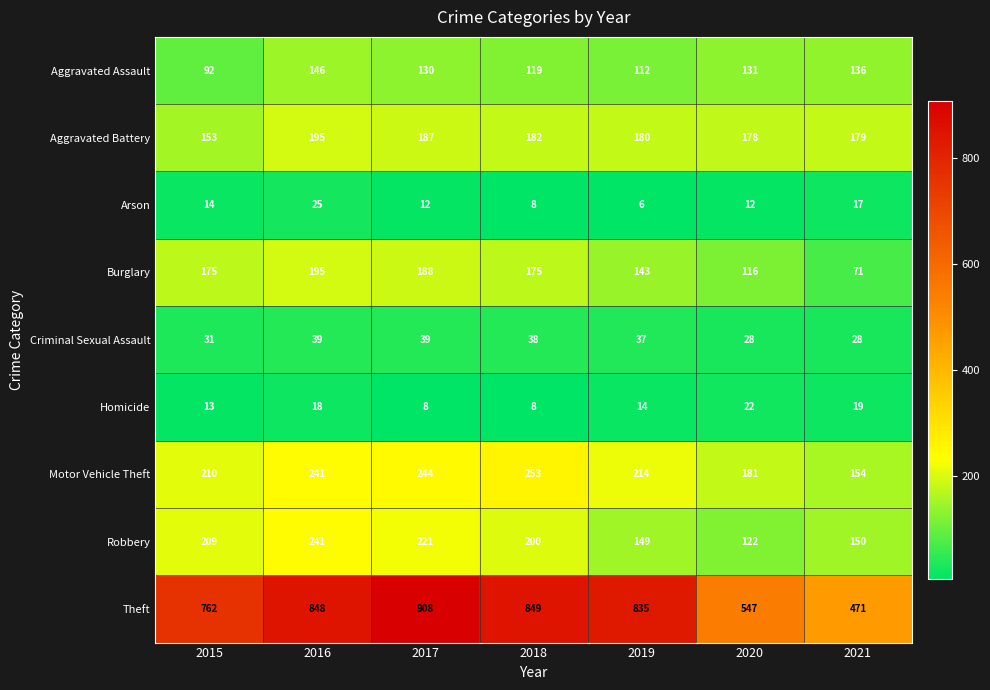

What is the maximum value for Aggravated Battery?

195